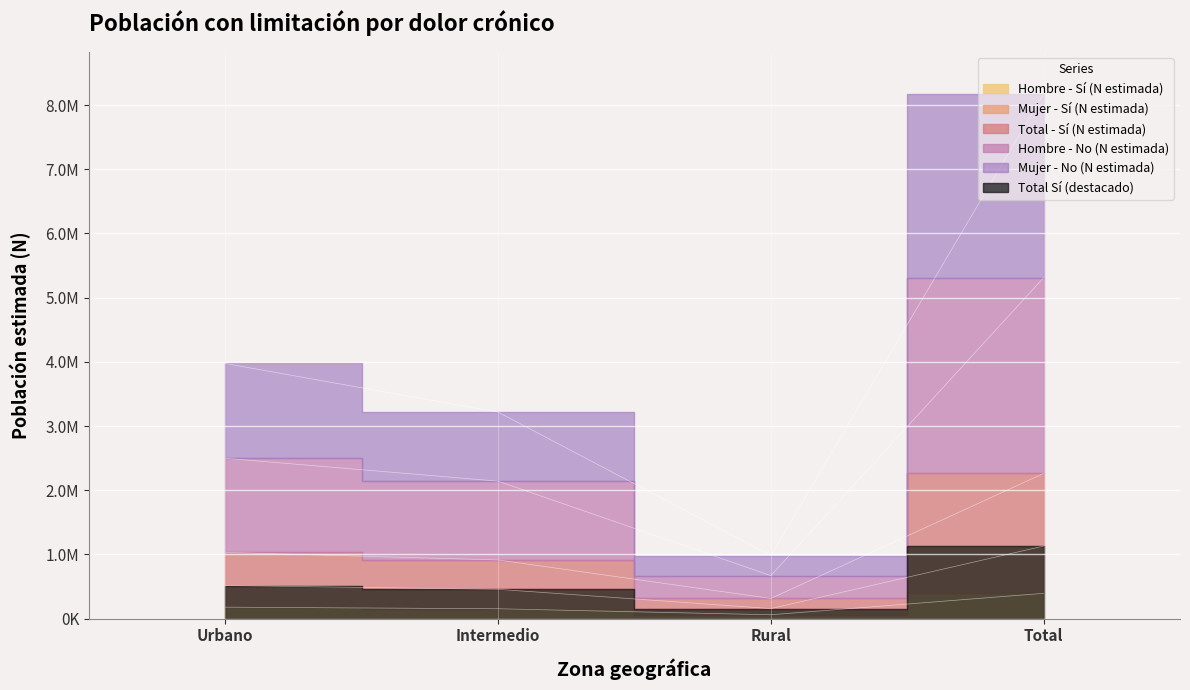

What is the total value across all series at Rural?

2187747